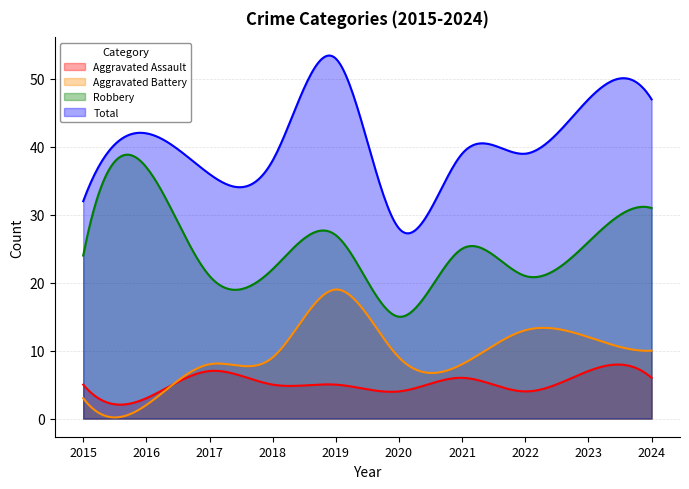

How many lines are shown in the chart?

4